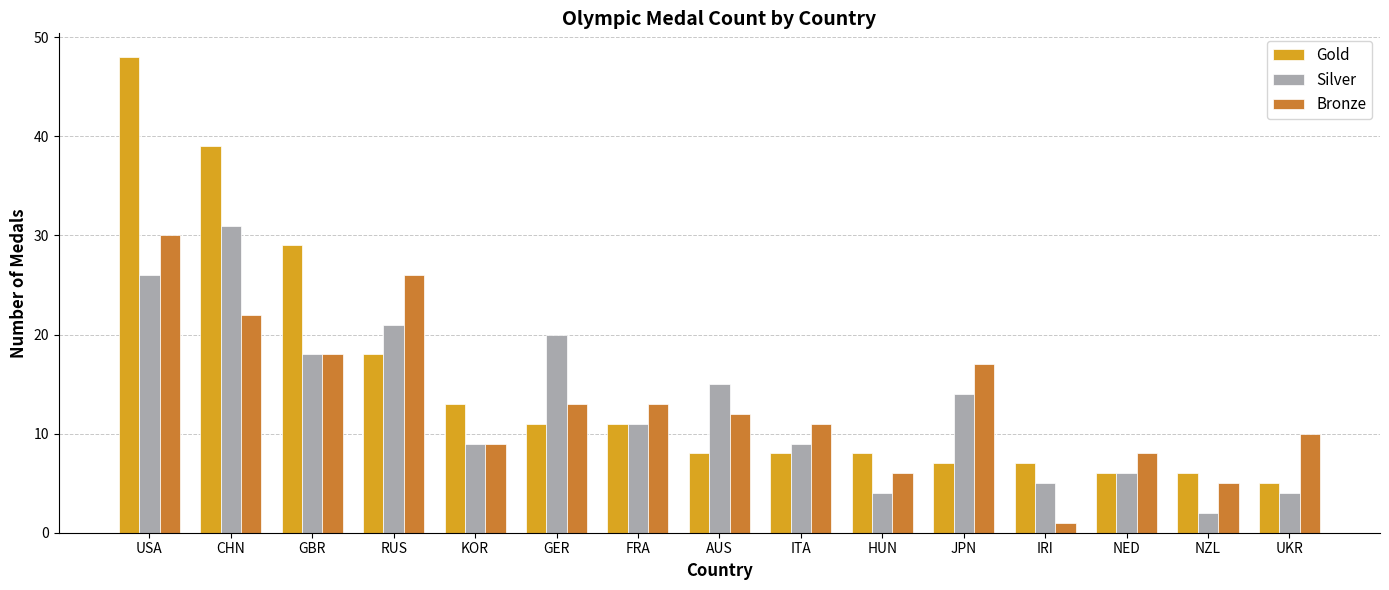

Which series has the largest total across all categories?

Gold